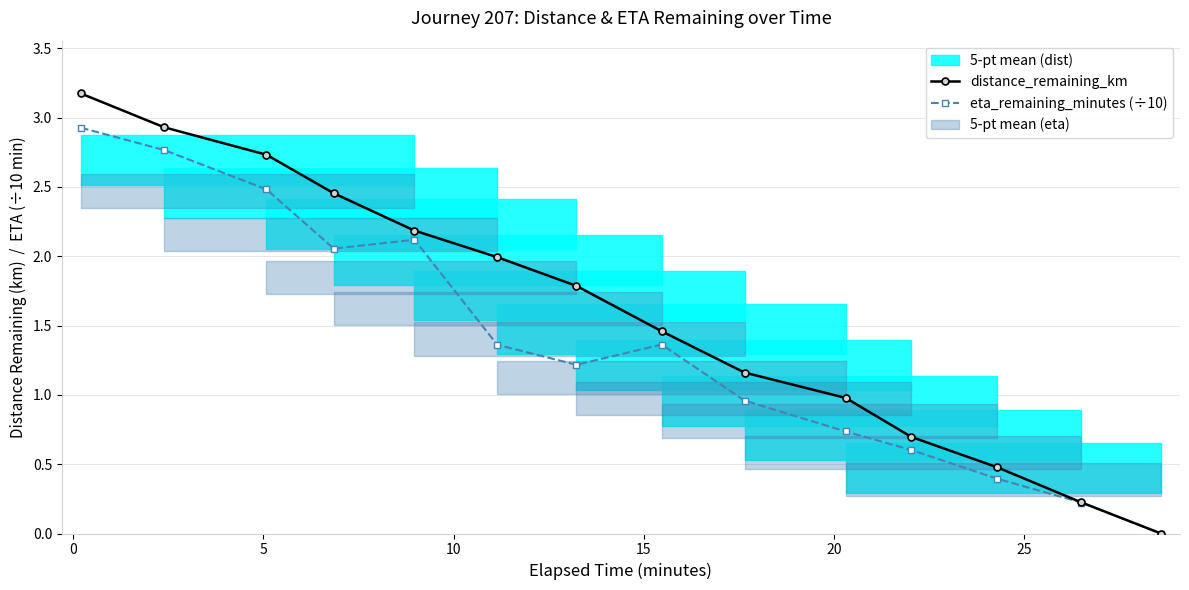

True or false: distance_remaining_km and eta_remaining_minutes (÷10) cross at least once.

False